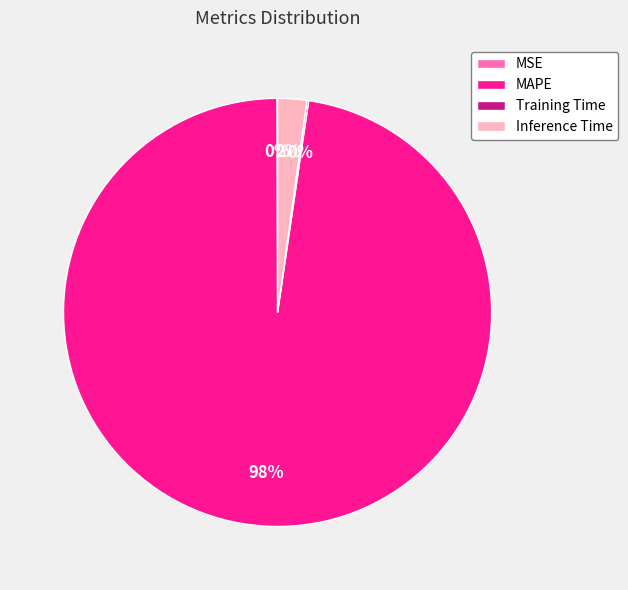

The Inference Time slice represents 14% of the pie. True or false?

False